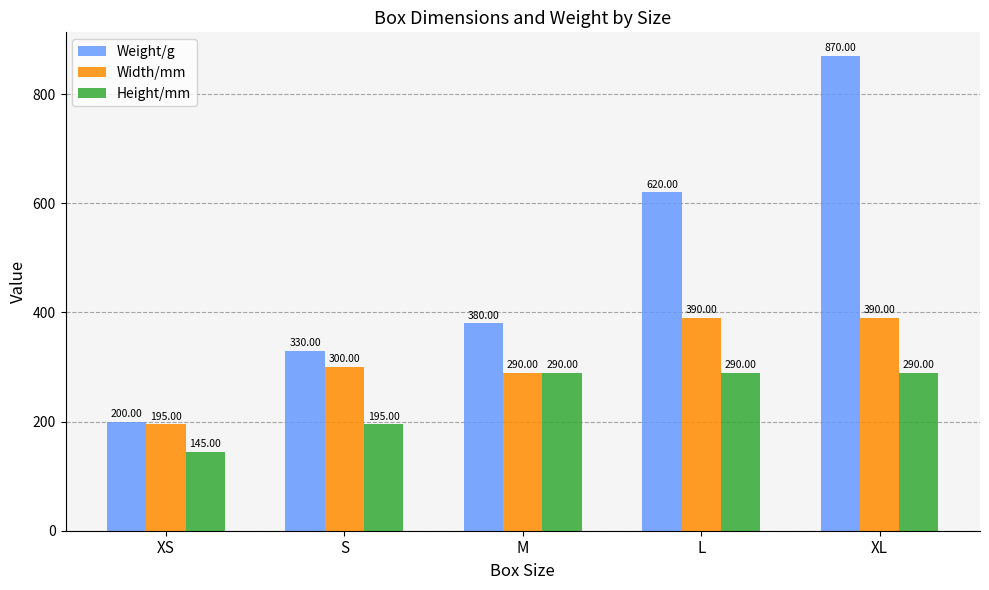

Which label corresponds to the smallest value in the chart?

XS